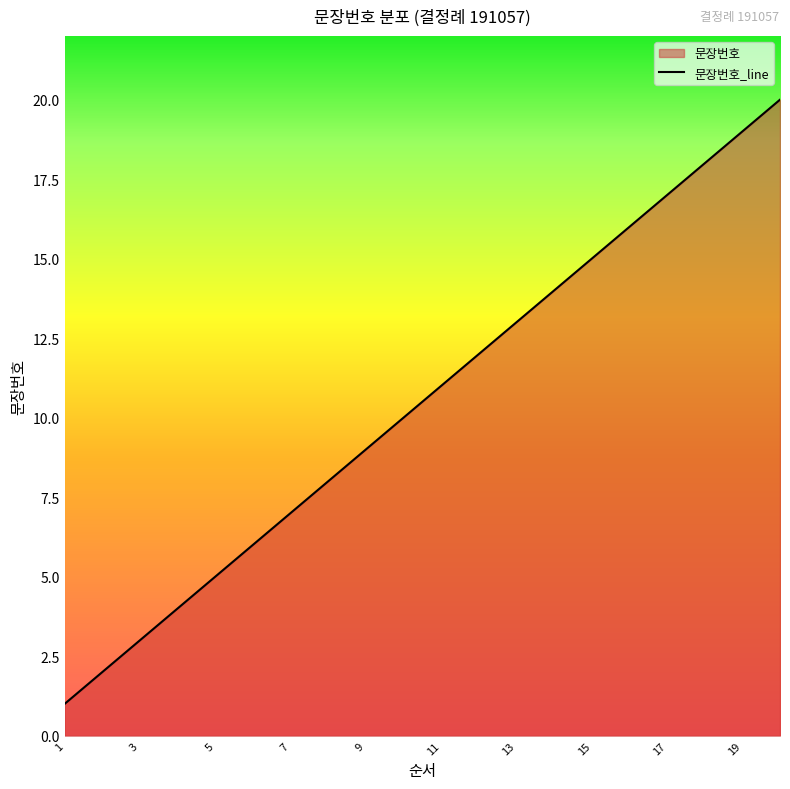

What is the smallest value displayed?

1